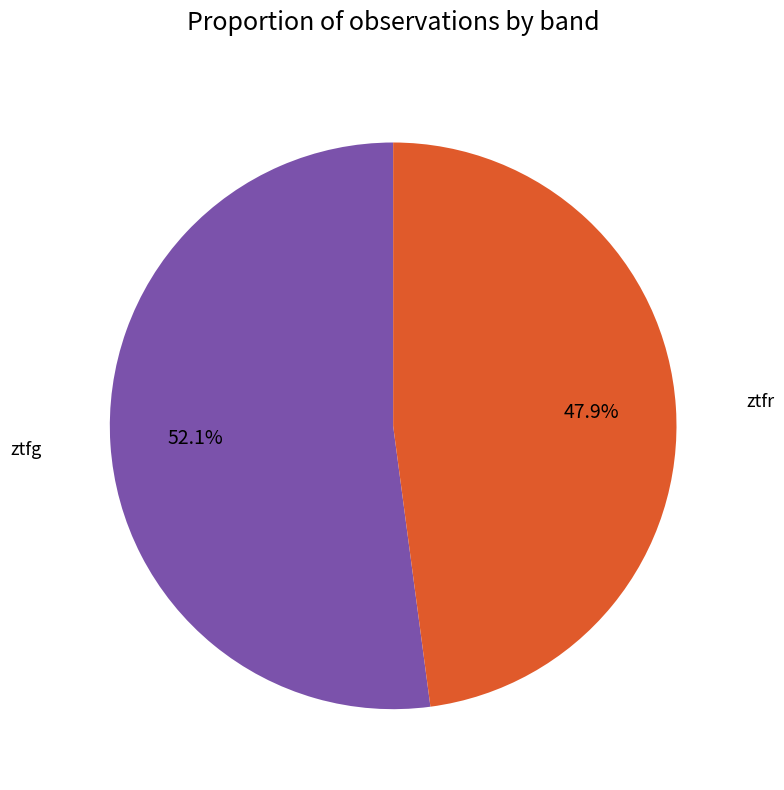

Does any single category account for the majority?

Yes